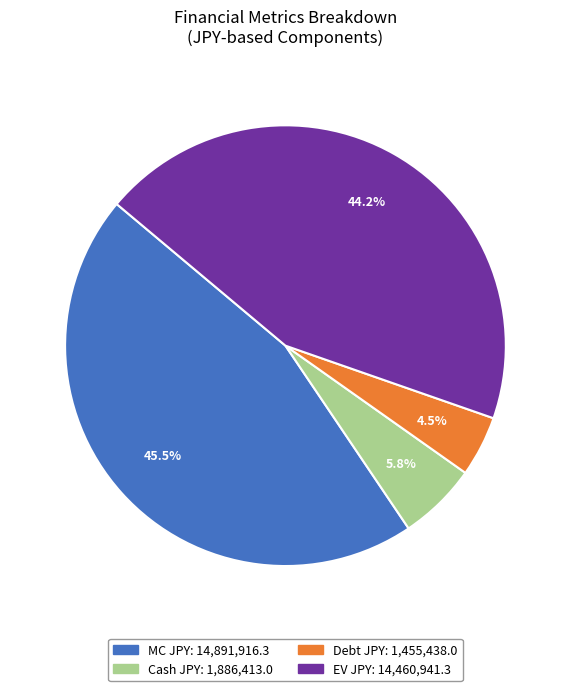

Is there any slice that represents more than half of the pie?

No